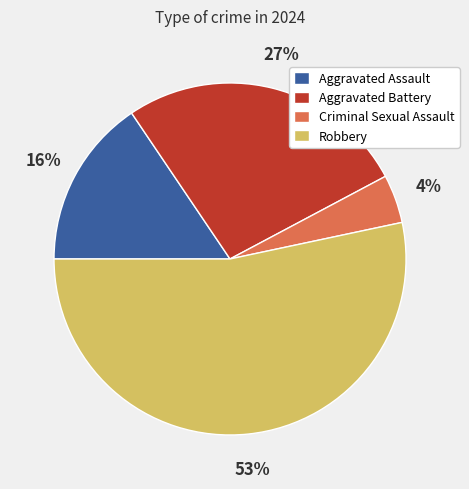

Does Robbery represent more than half of the total?

Yes